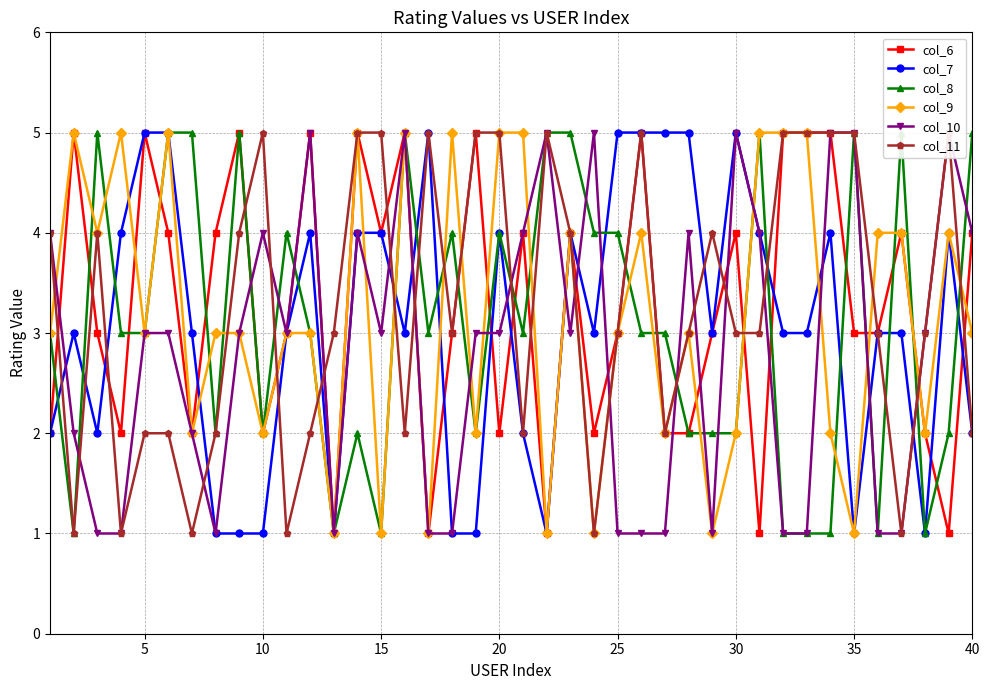

True or false: col_7 and col_6 cross at least once.

True